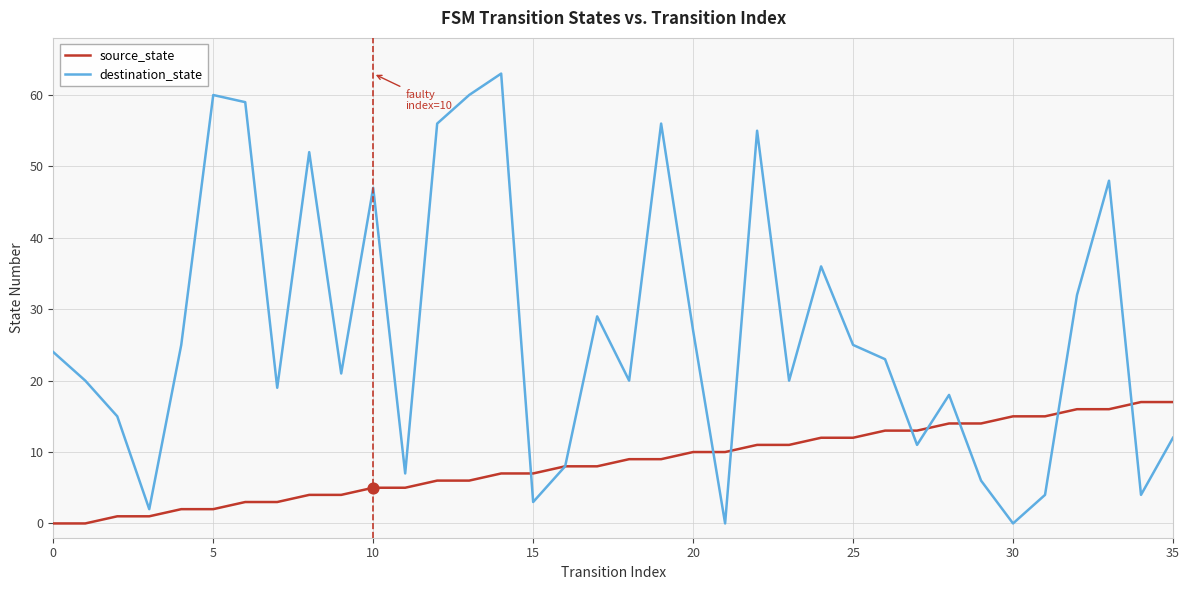

What are all the series names shown in the legend?

source_state, destination_state